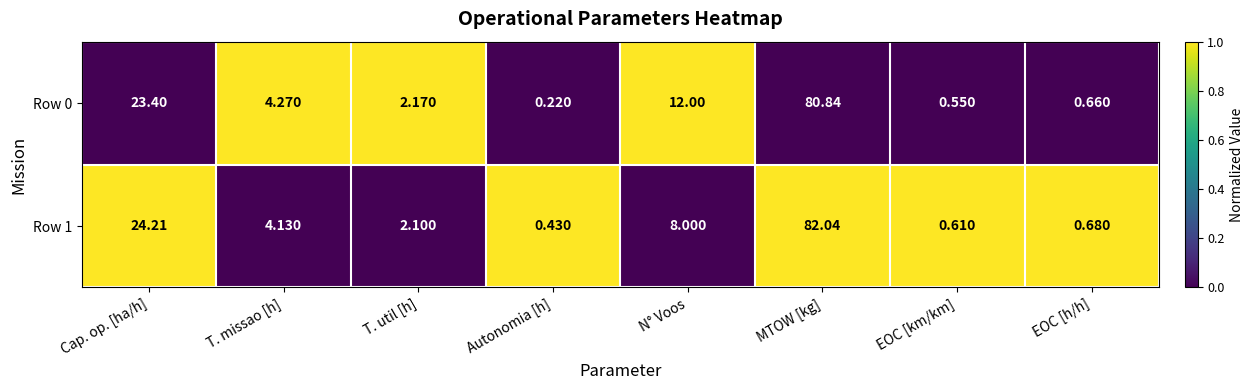

List the labels in order of Row 1 value, largest first.

MTOW [kg], Cap. op. [ha/h], N° Voos, T. missao [h], T. util [h], EOC [h/h], EOC [km/km], Autonomia [h]